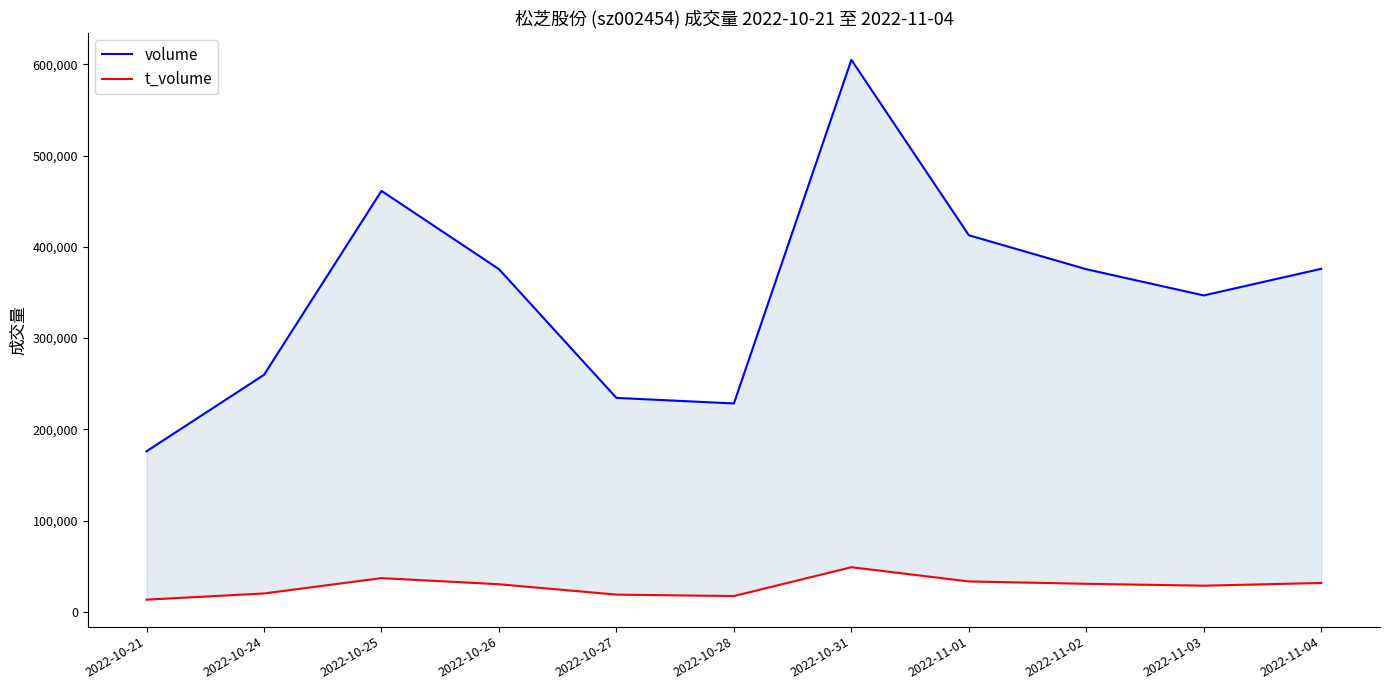

True or false: t_volume and volume intersect in this chart.

False